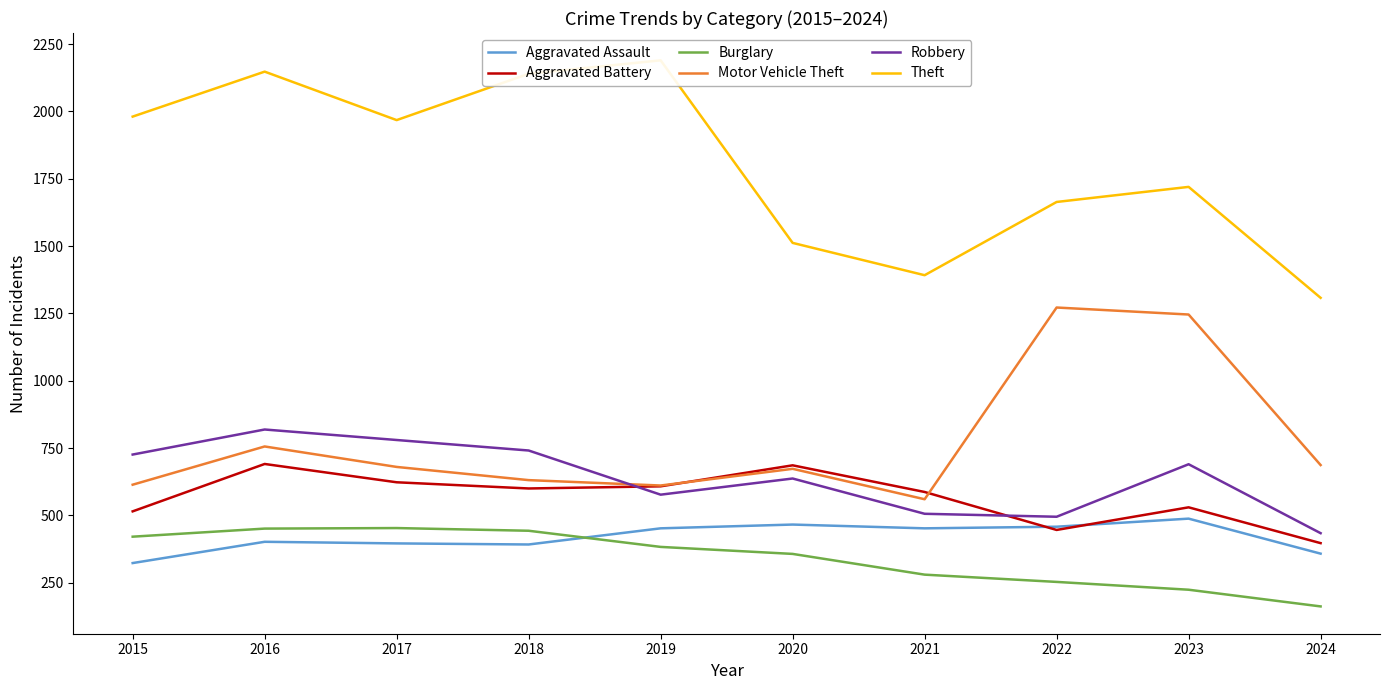

How many data points in Aggravated Assault are less than 452?

5